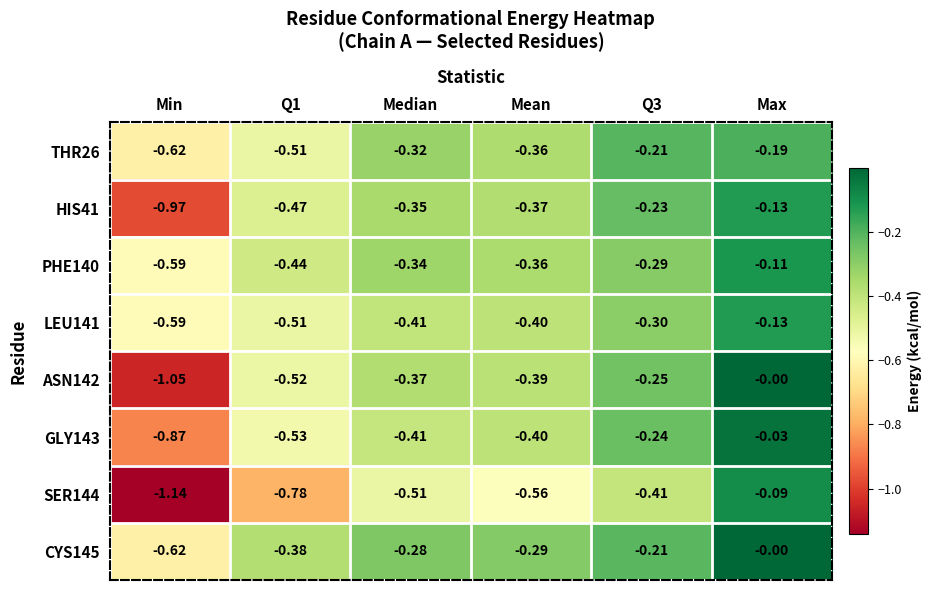

At which label is ASN142 closest to 0?

Max